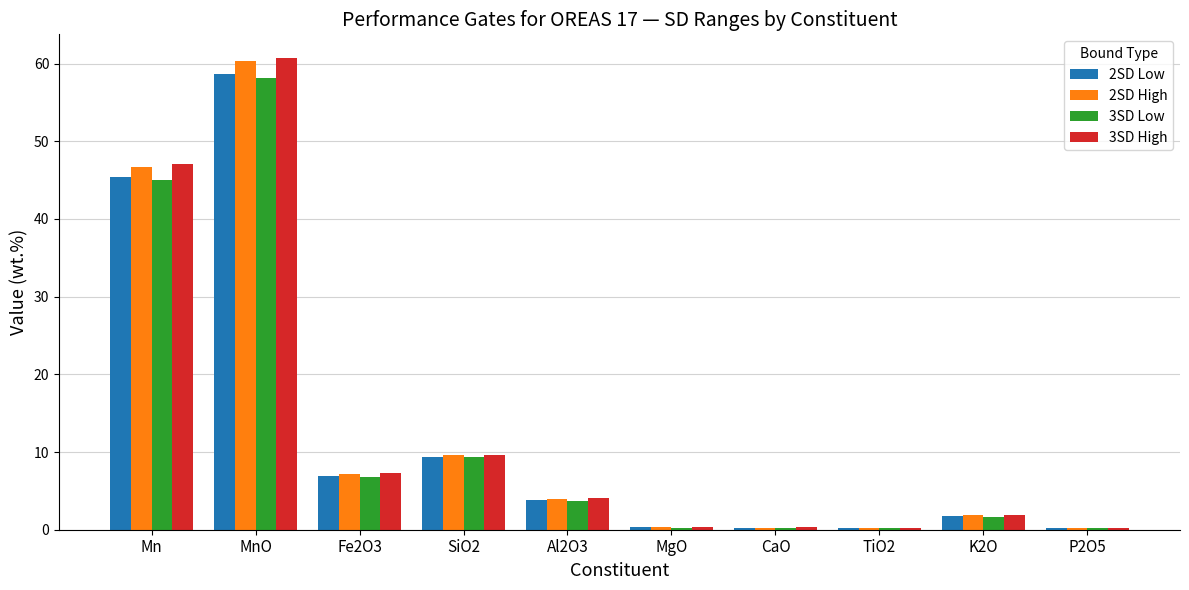

What is the average value of the 2SD High series?

13.1